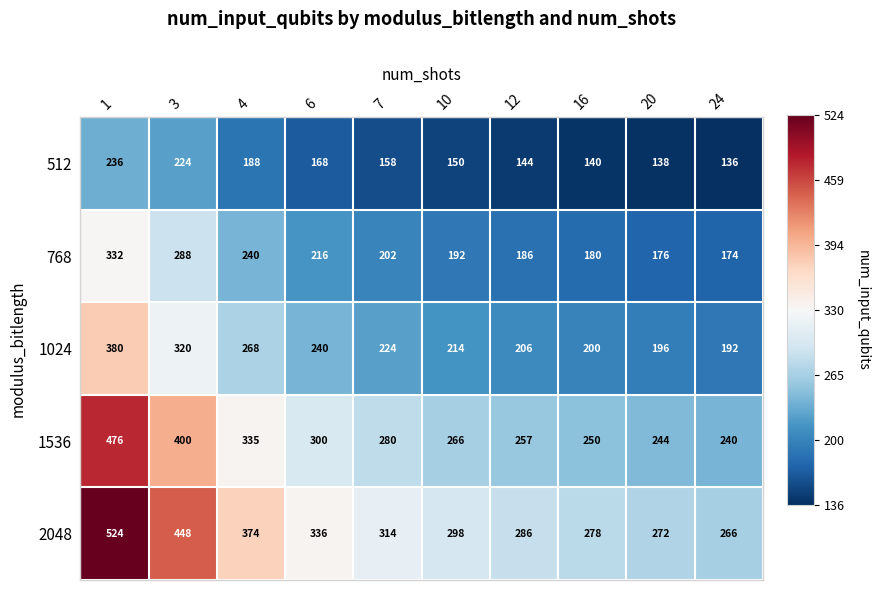

Between 6 and 10, which series saw the biggest shift?

2048